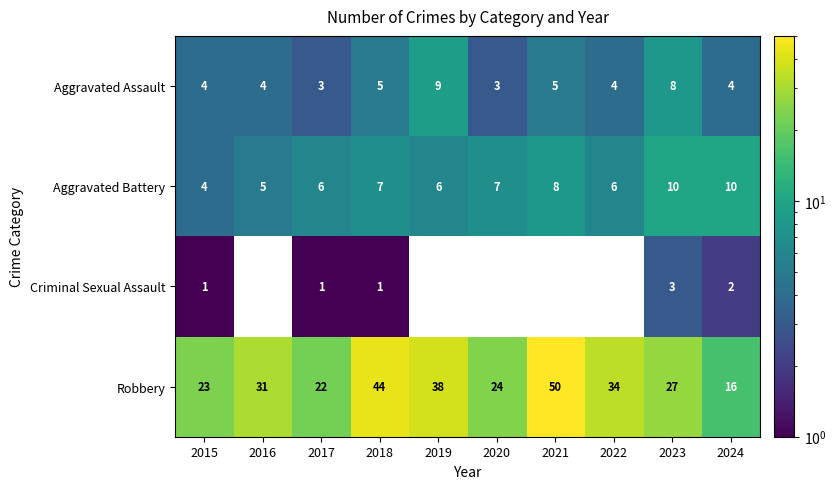

True or false: Criminal Sexual Assault has a value of 2 at 2024.

True